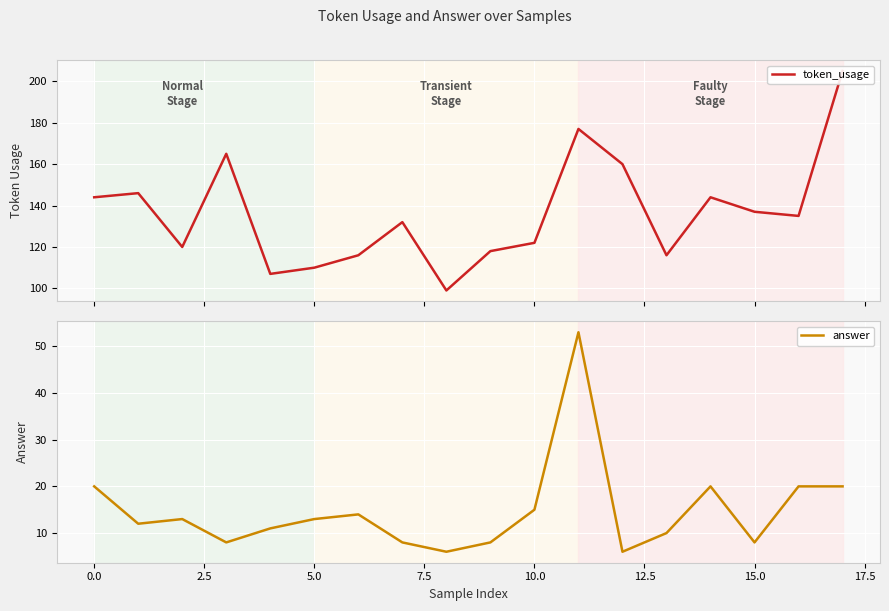

Which series has the largest range (max minus min)?

token_usage